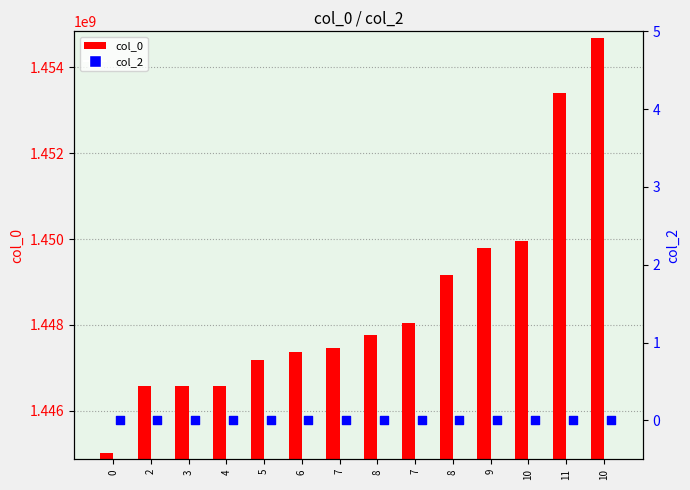

Which series reaches the minimum Y coordinate?

col_2